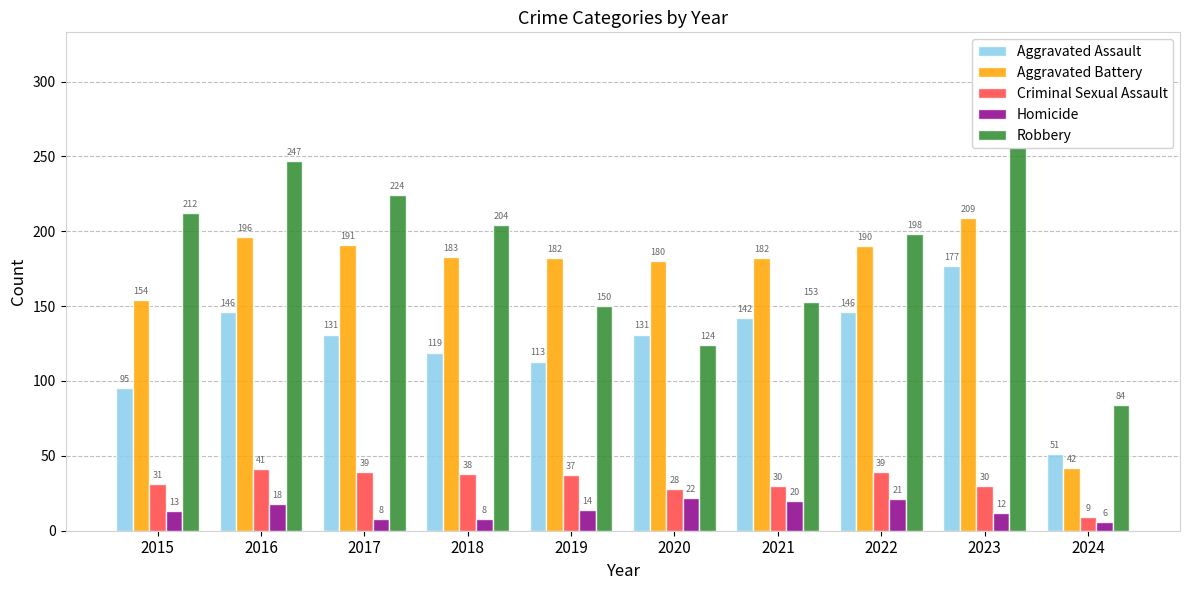

Which label corresponds to the largest value in the chart?

2023